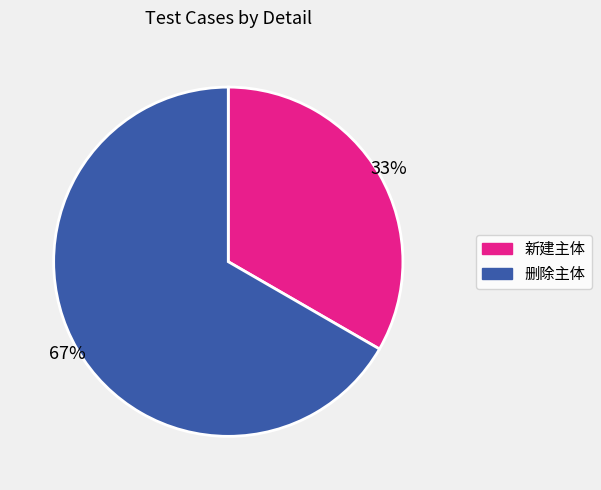

The 删除主体 slice represents 58% of the pie. True or false?

False